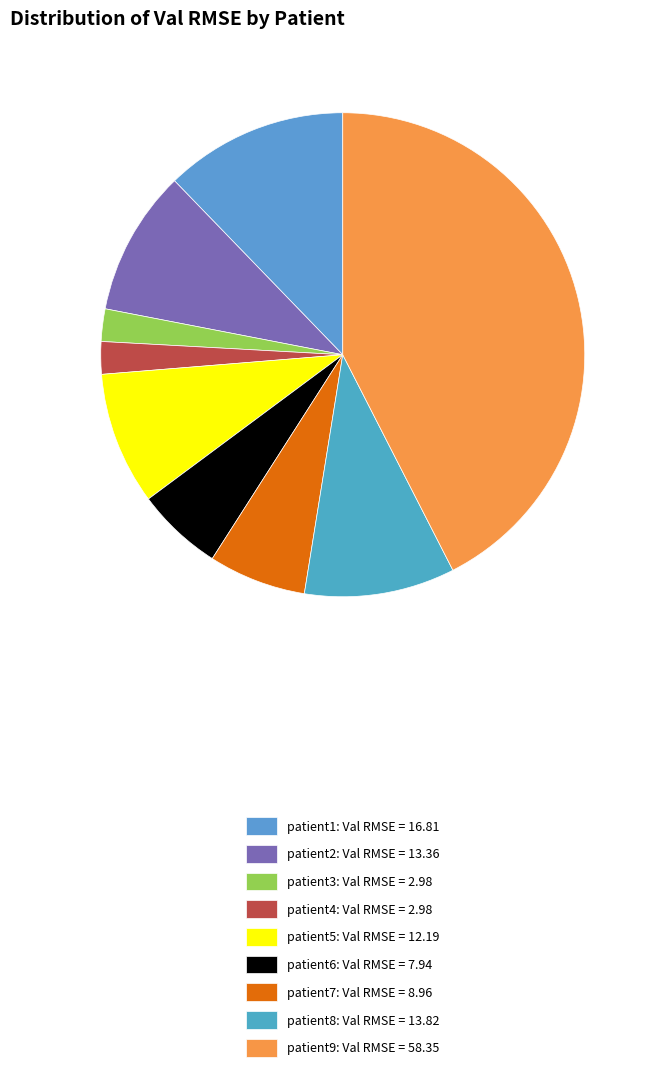

Between patient8 and patient5, which is larger?

patient8